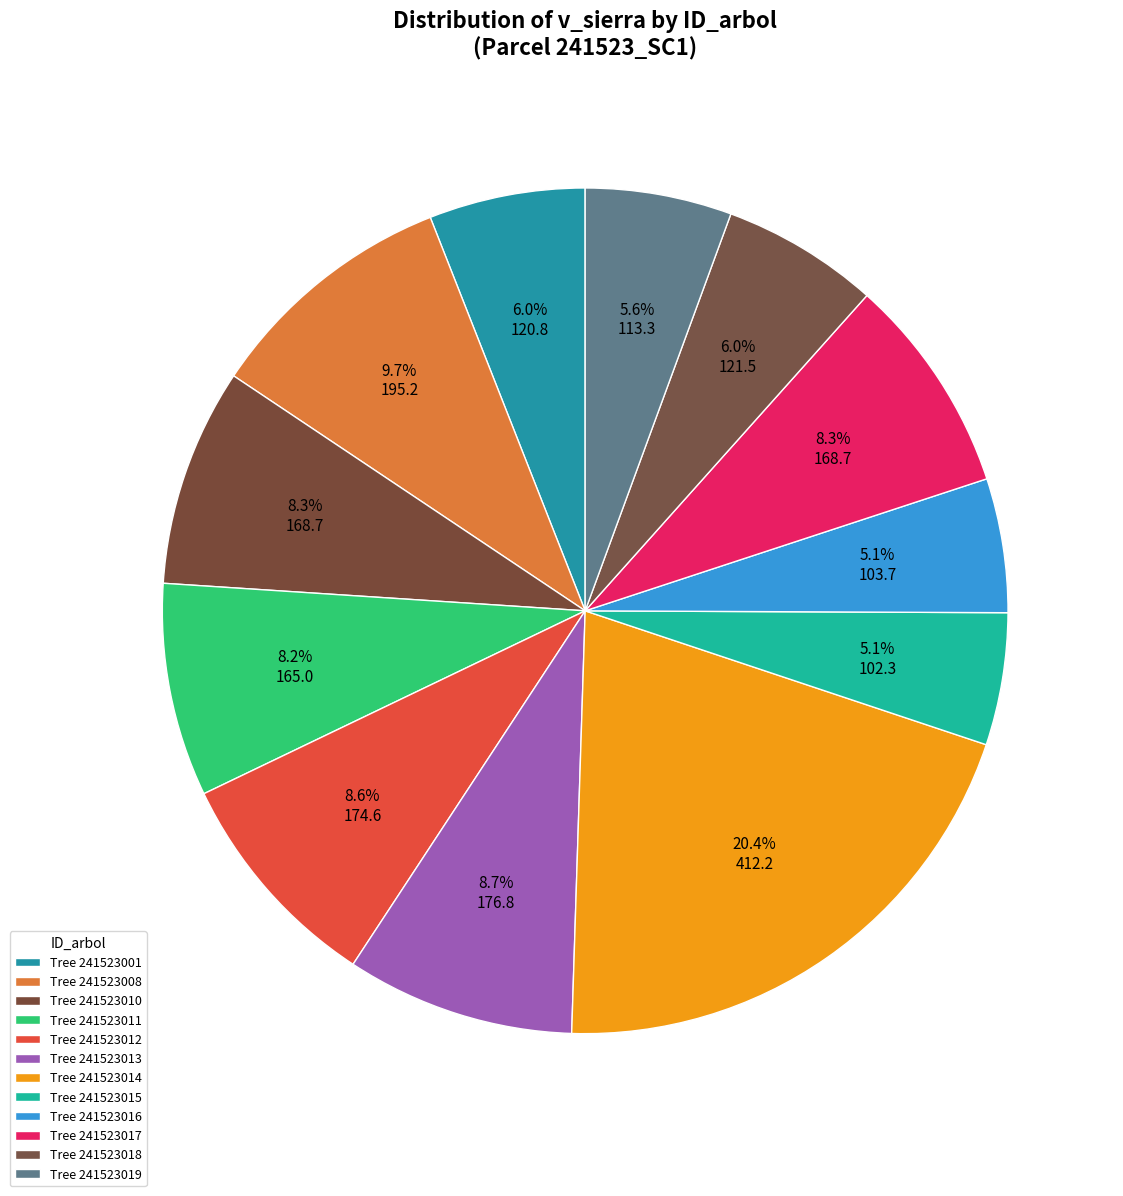

How many slices are in this pie chart?

12